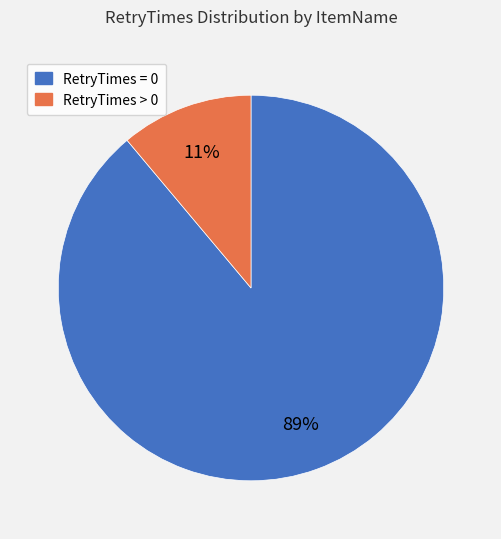

To the nearest percent, what is the difference between the largest and smallest slice percentages?

78%